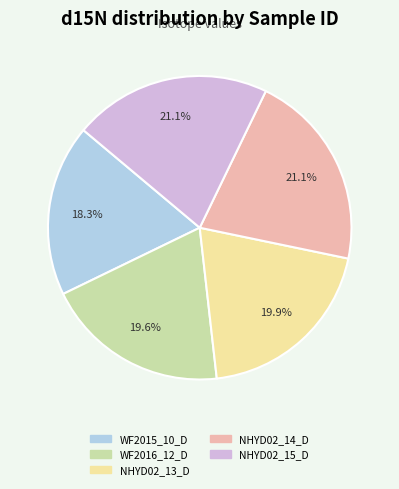

What is the smallest slice in the pie chart?

WF2015_10_D